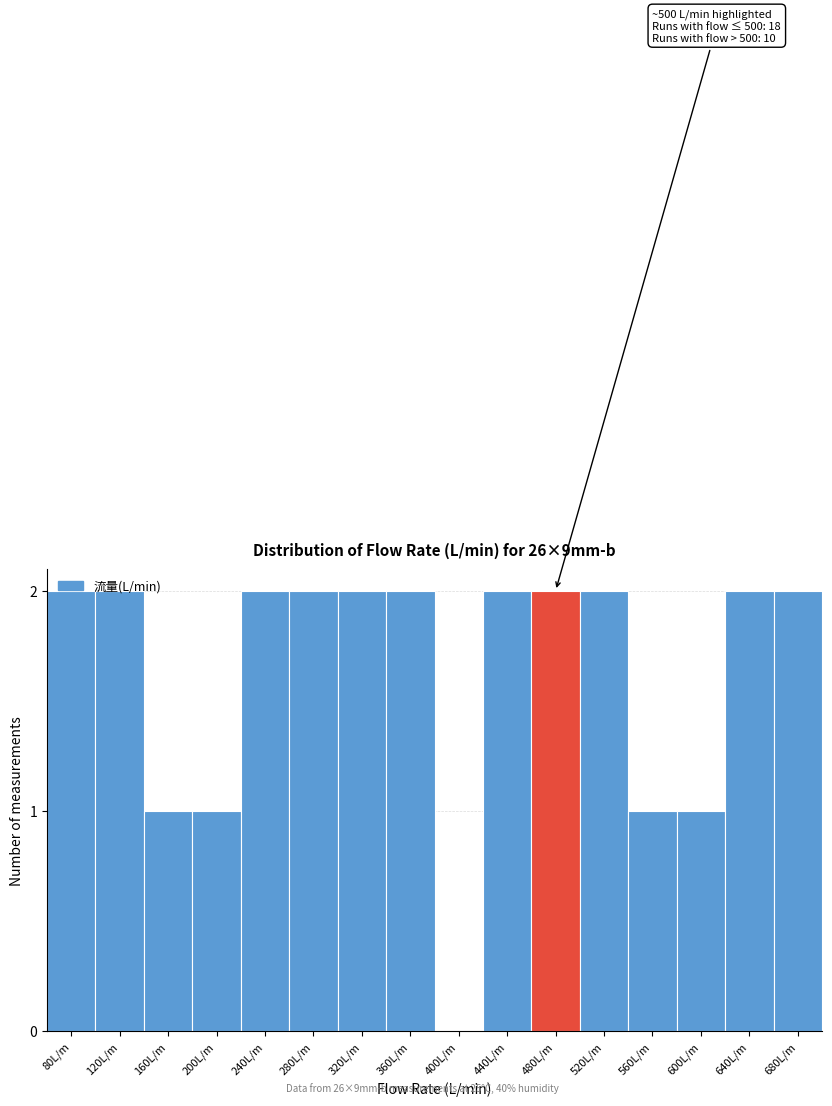

What is the sum of the values at 240L/m and 640L/m?

4